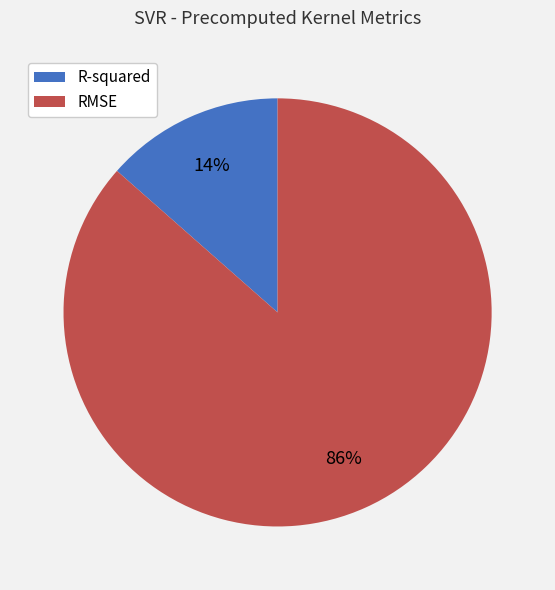

To the nearest percent, what is the average slice percentage?

50%